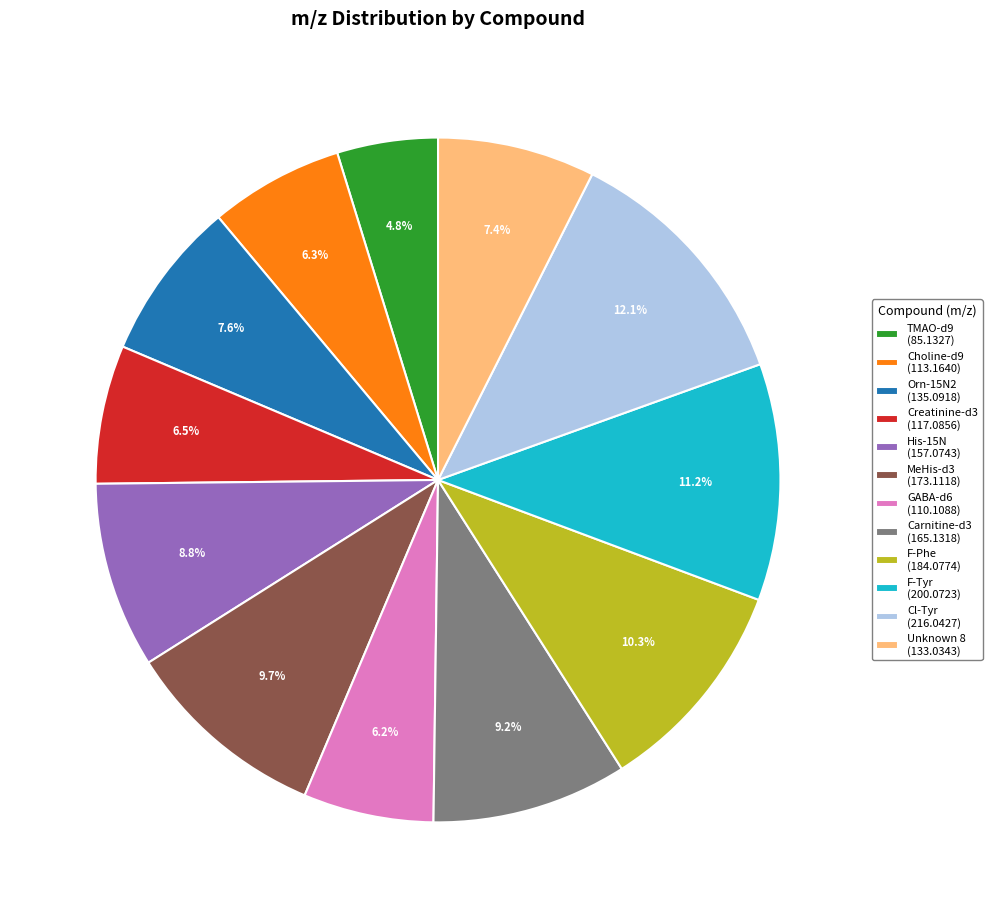

To the nearest percent, what percentage of the pie is His-15N?

9%